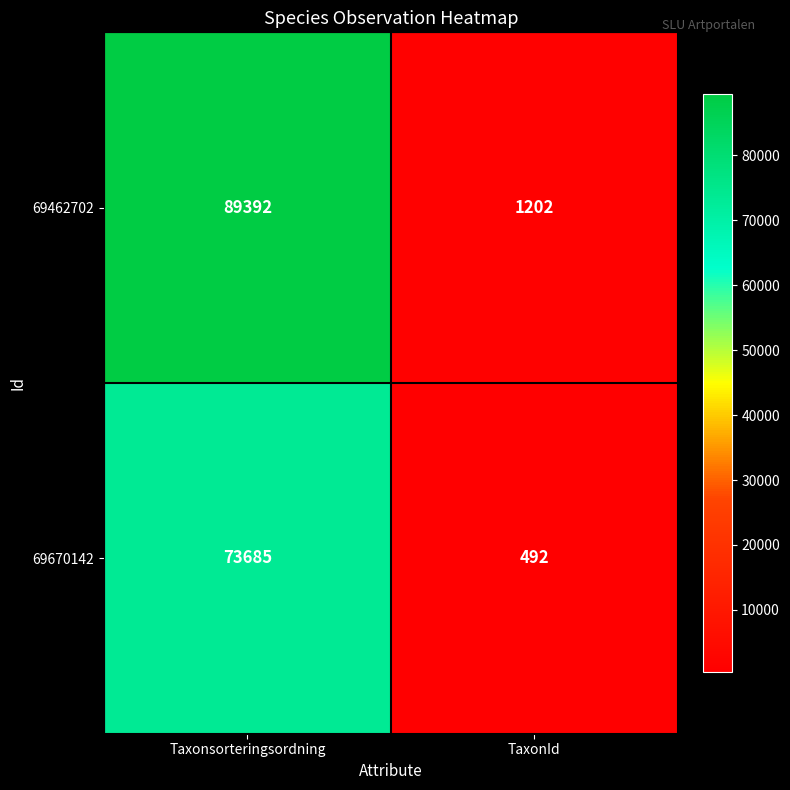

At how many categories does at least one series exceed 40691?

1